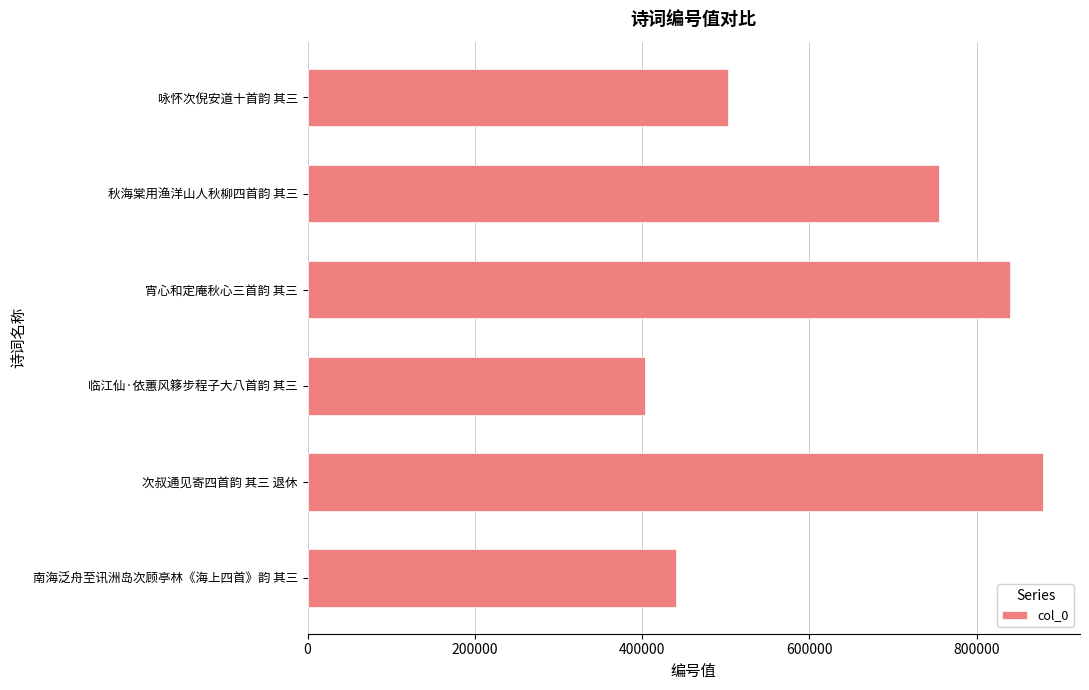

Where is the data nearest to the value 641748?

秋海棠用渔洋山人秋柳四首韵 其三